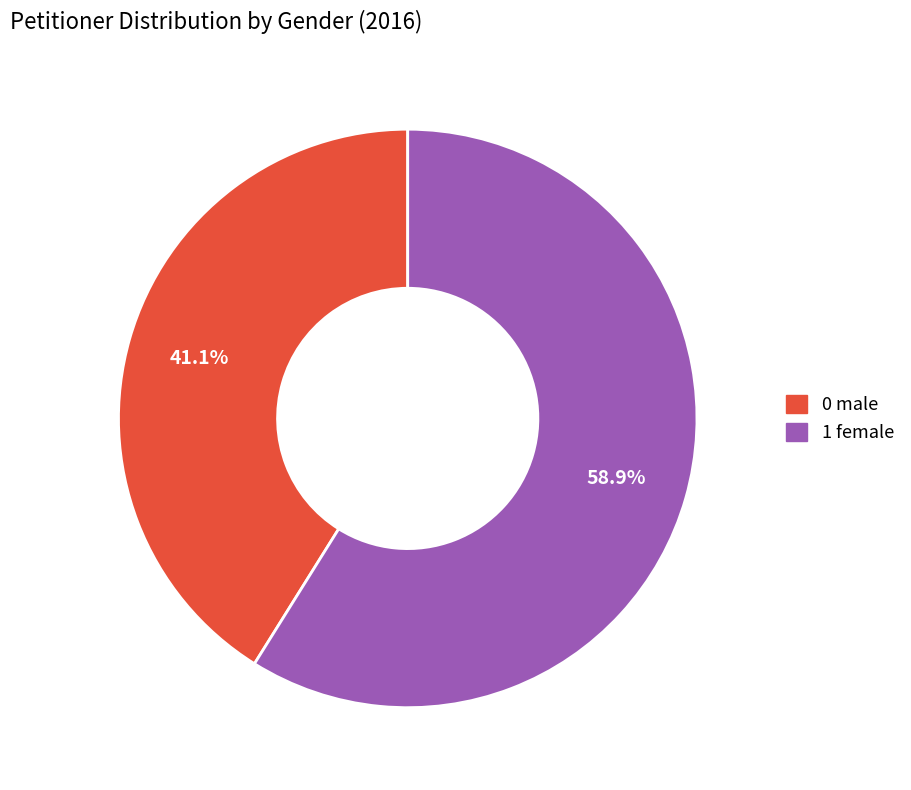

Combined, what portion of the pie is 1 female and 0 male?

100.0%